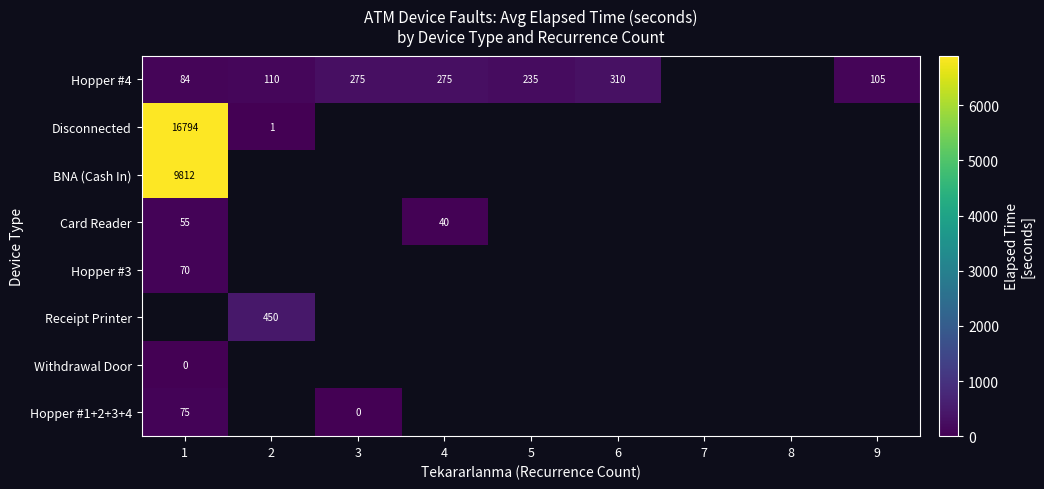

Which series has the widest spread of values?

Disconnected